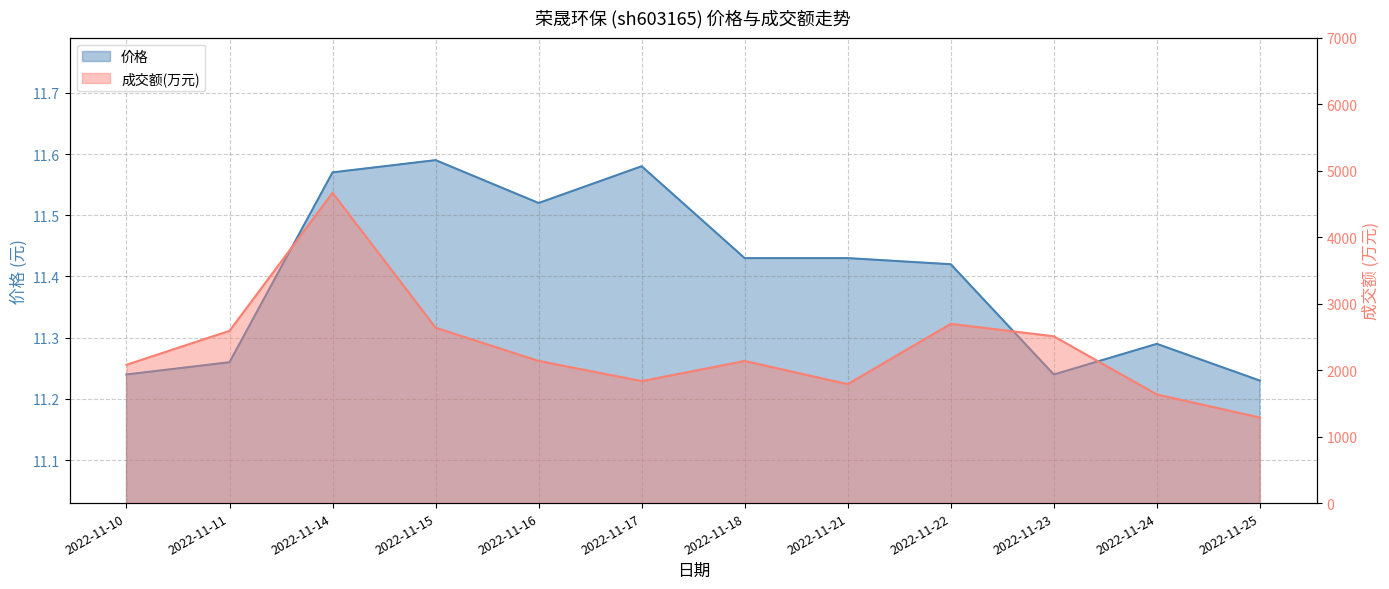

Reading left to right, transcribe all the data shown in this chart.

价格: 2022-11-10=11.2	2022-11-11=11.3	2022-11-14=11.6	2022-11-15=11.6	2022-11-16=11.5	2022-11-17=11.6	2022-11-18=11.4	2022-11-21=11.4	2022-11-22=11.4	2022-11-23=11.2	2022-11-24=11.3	2022-11-25=11.2
成交额(万元): 2022-11-10=2081.0	2022-11-11=2592.0	2022-11-14=4669.0	2022-11-15=2639.0	2022-11-16=2139.0	2022-11-17=1836.0	2022-11-18=2138.0	2022-11-21=1790.0	2022-11-22=2697.0	2022-11-23=2510.0	2022-11-24=1635.0	2022-11-25=1287.0